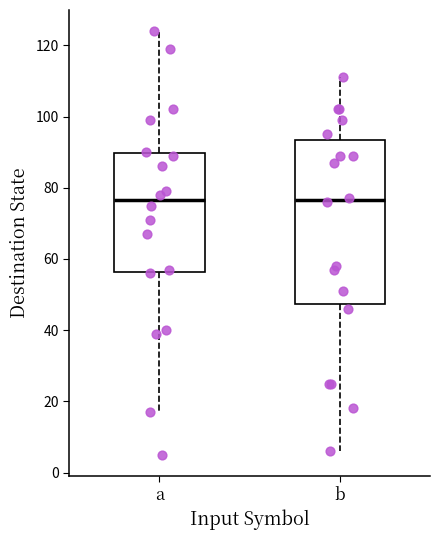

Reading left to right, read every box against the y-axis: the position of its median line, the range the box covers, and the ends of its whiskers. The values are not printed on the chart, so give them approximately, as read against the axis.

a: median 76, box 56 to 90, whiskers 18 to 124
b: median 76, box 48 to 94, whiskers 6 to 112